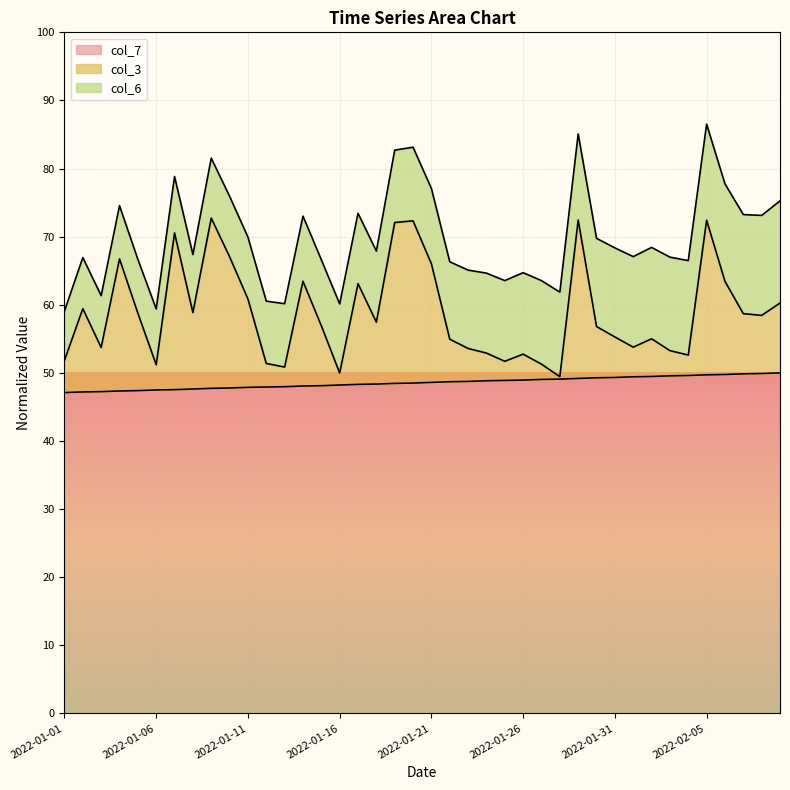

What are all the series names shown in the legend?

col_7, col_3, col_6